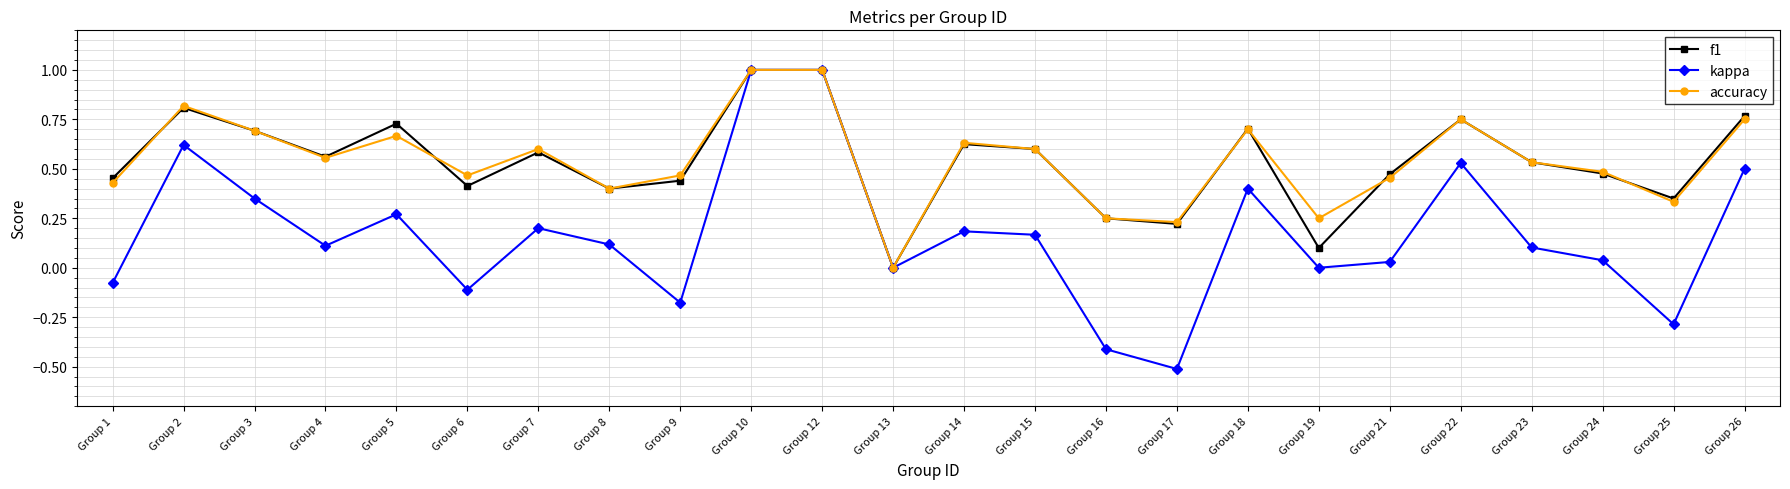

What is the maximum value shown in the chart?

1.0